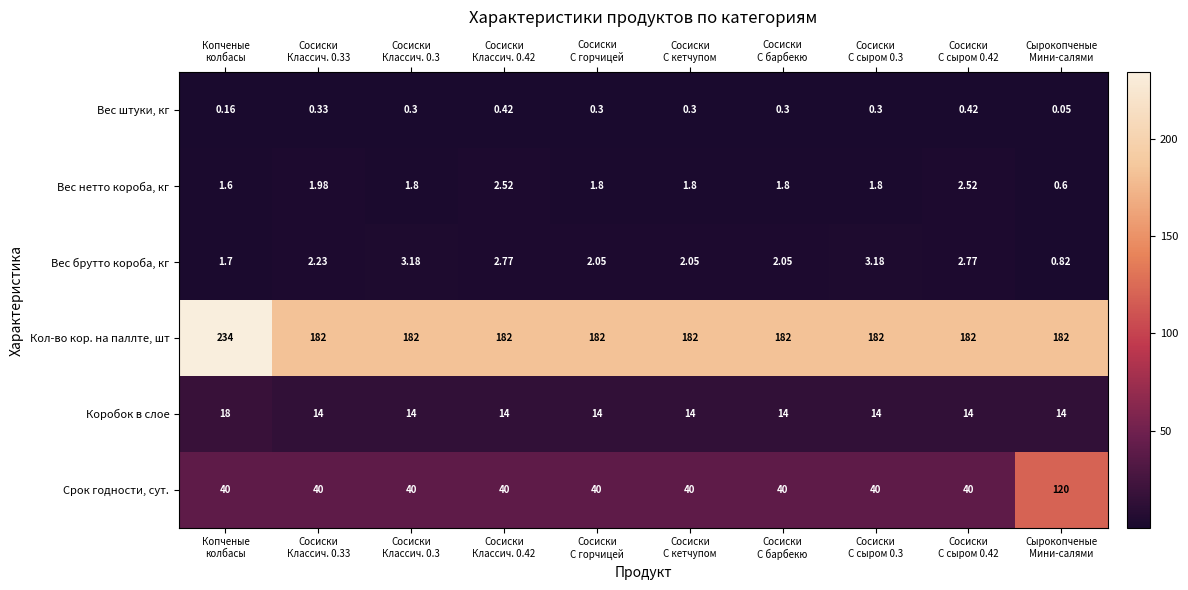

Which series has the widest spread of values?

Срок годности, сут.